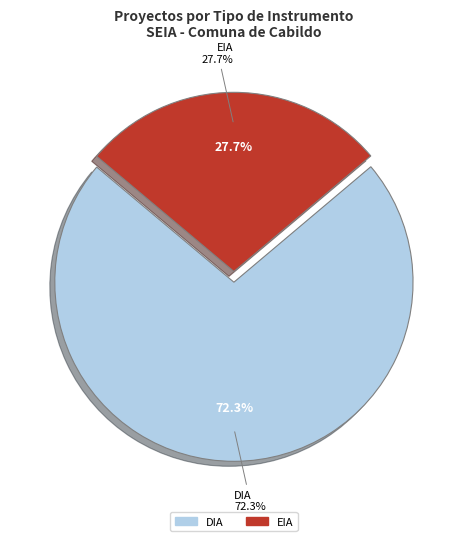

To the nearest percent, what percentage of the pie is DIA?

72%